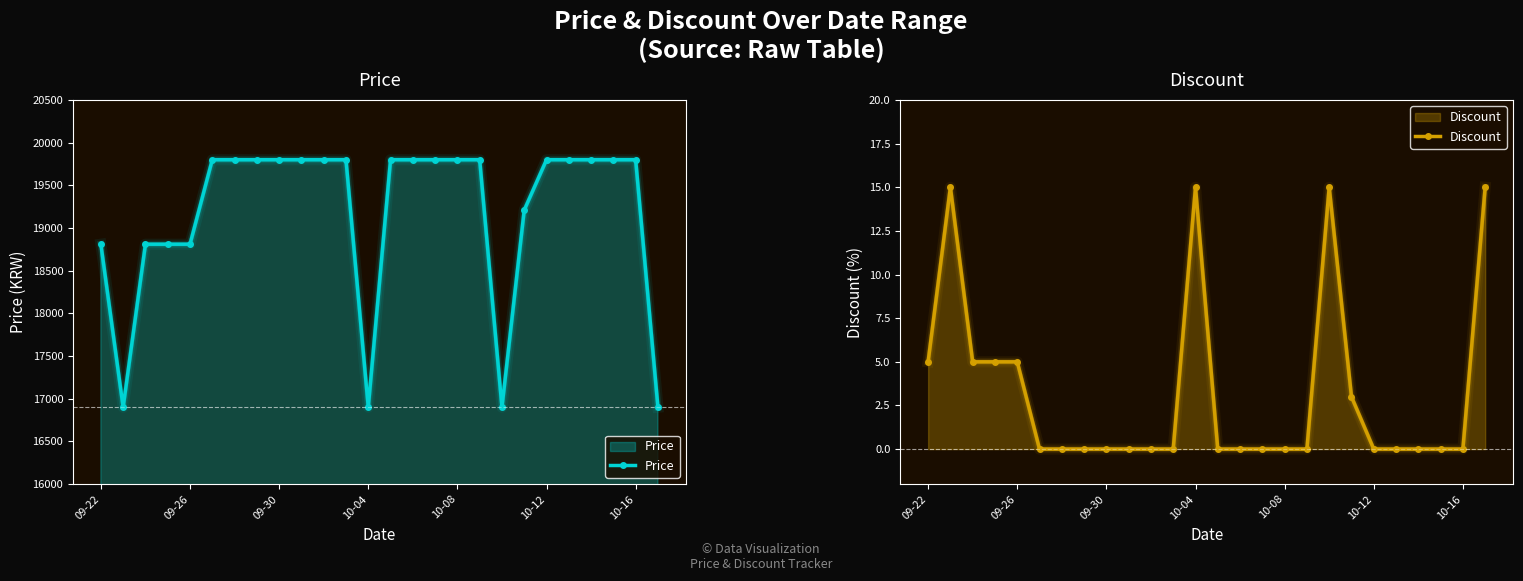

What is the average value of the Discount series?

3